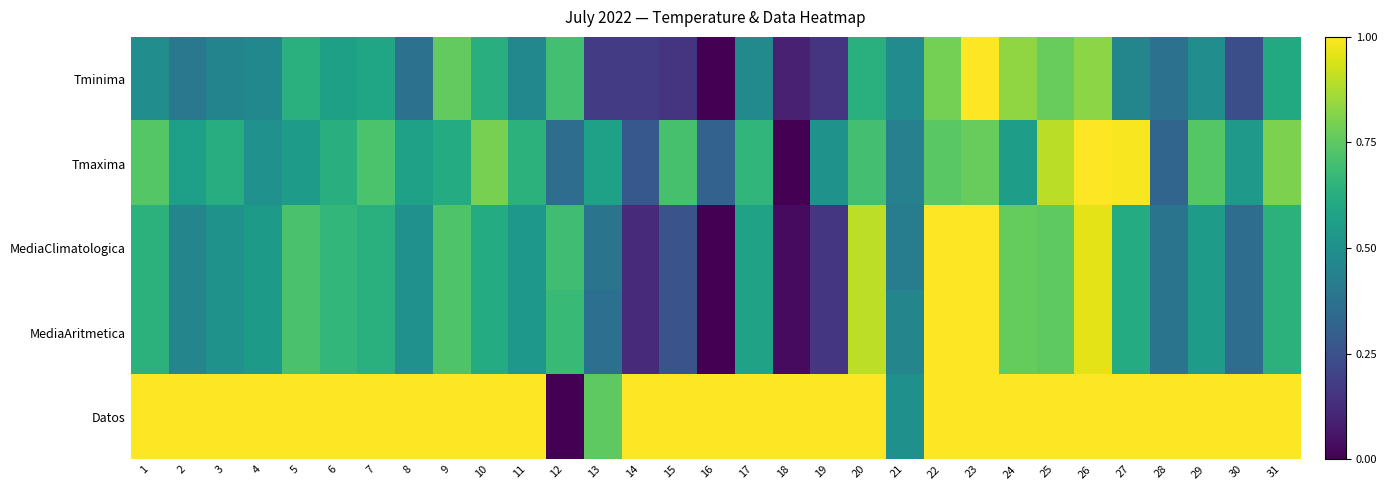

At which category is the sum across all series the highest?

23